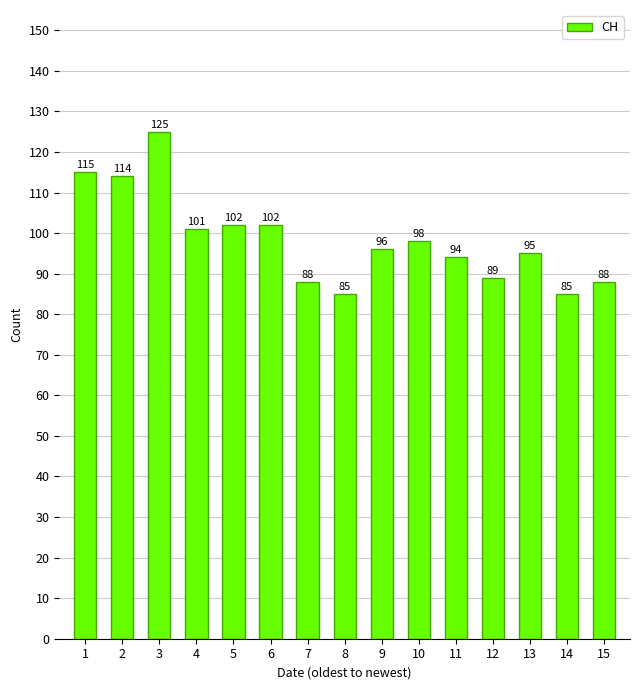

What is the value of the 10th bar from the left?

98